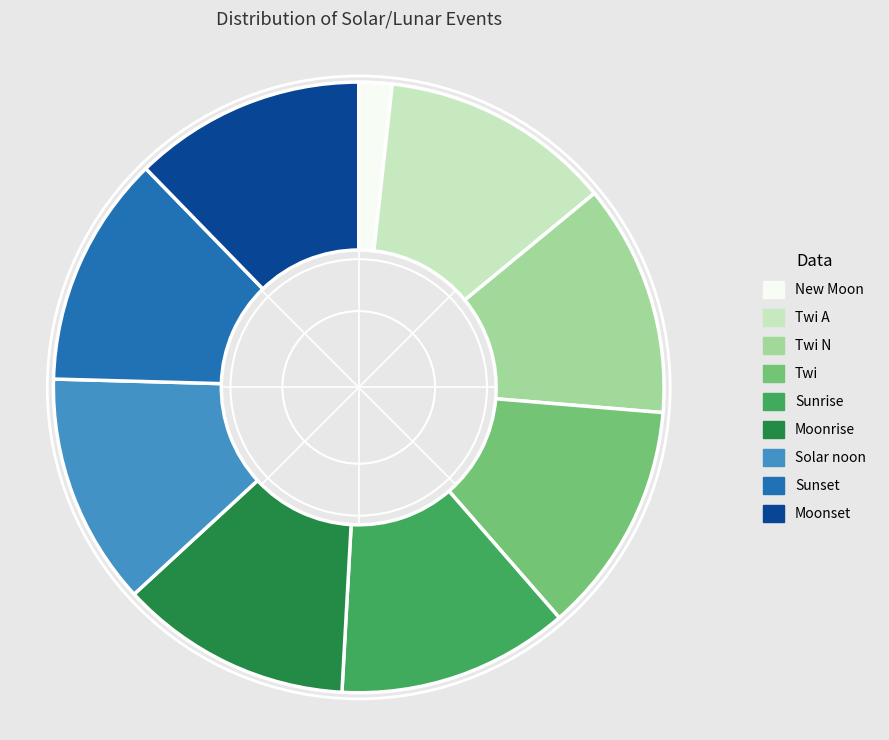

Which category has the smallest portion of the pie?

New Moon